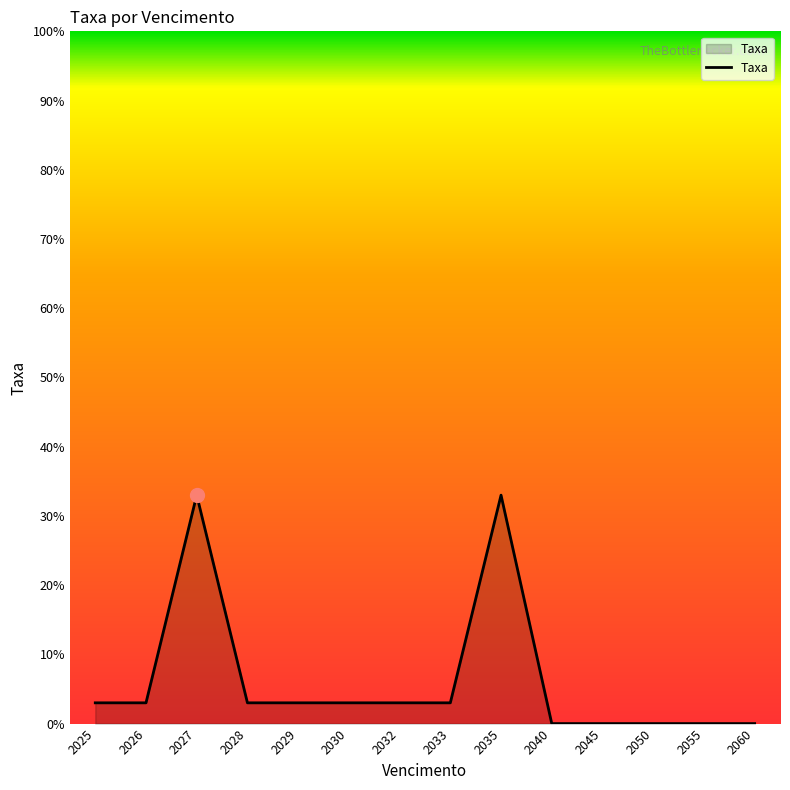

What is the sum of all values?

87